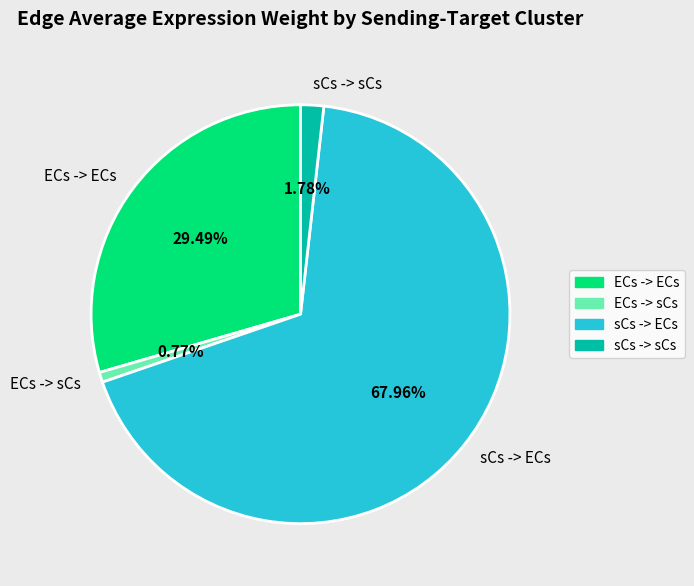

To the nearest percent, what is the average slice percentage?

25%